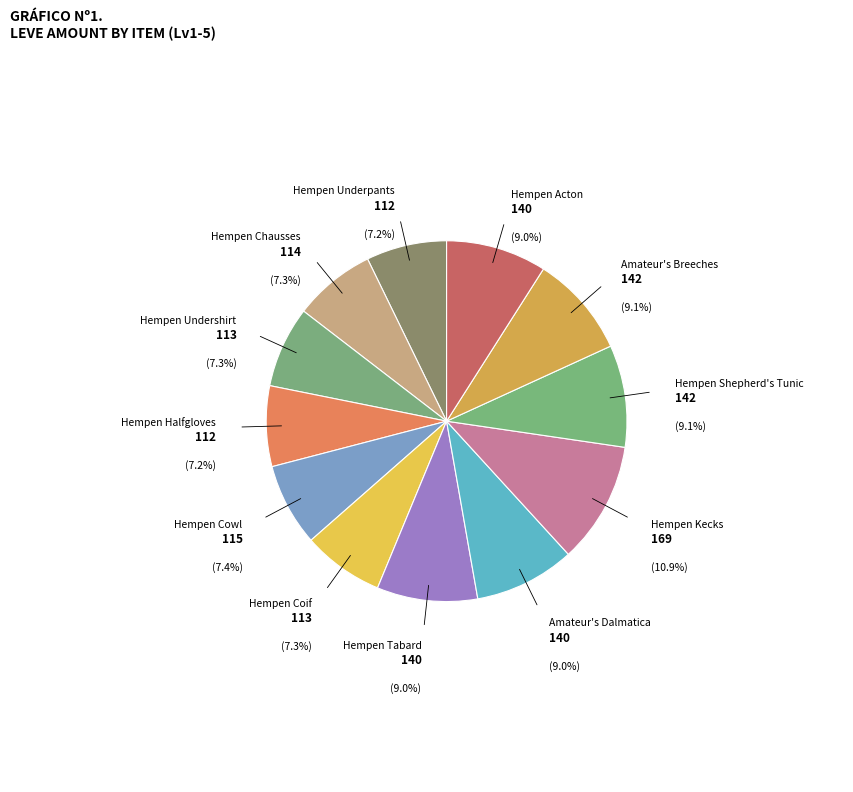

To the nearest percent, what is the difference between the largest and smallest slice percentages?

4%